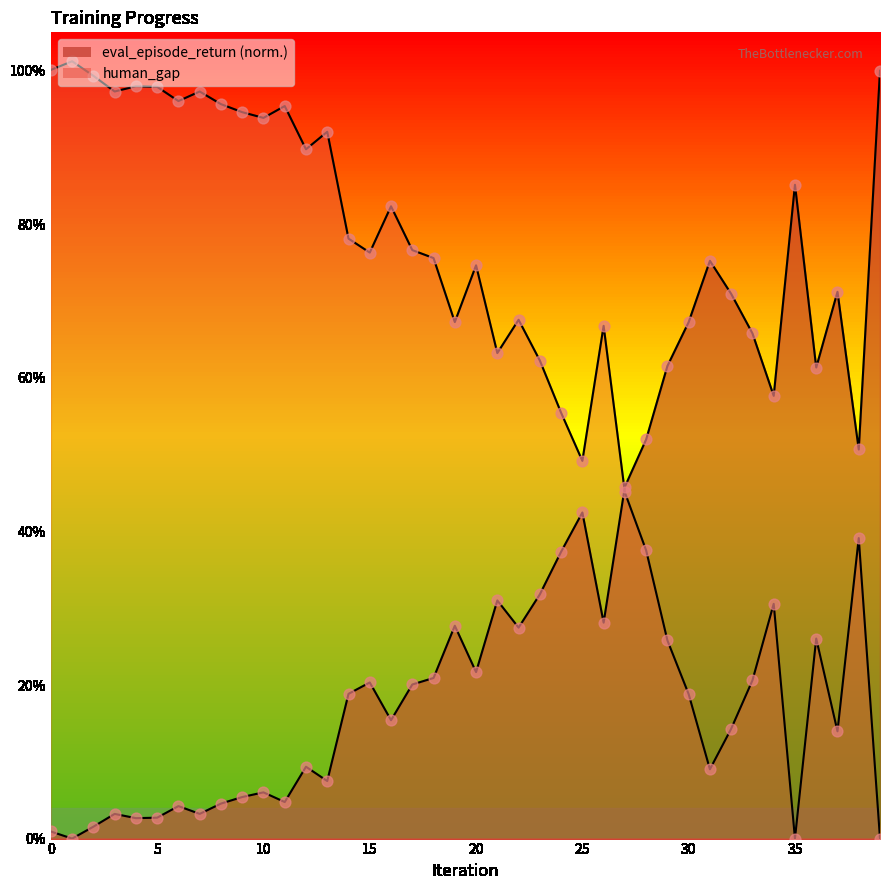

Is the value of eval_episode_return at 14 greater than the value of human_gap at 27?

No